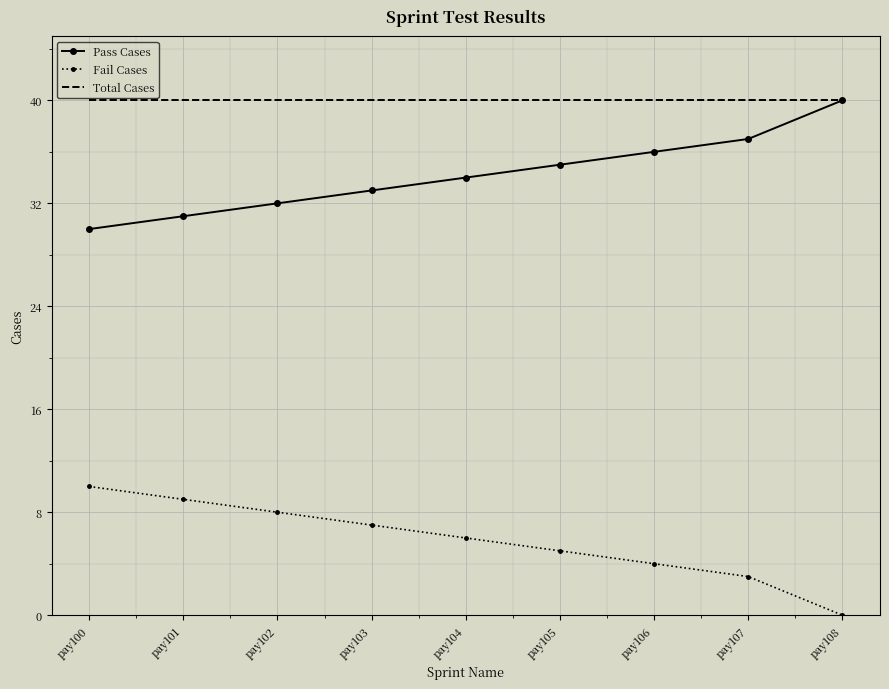

Which series has the largest total across all categories?

Total Cases